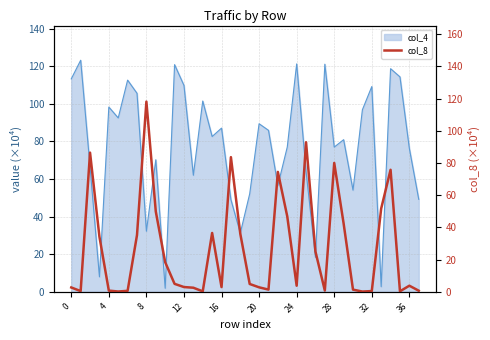

At which category does the chart reach its minimum across all series?

31